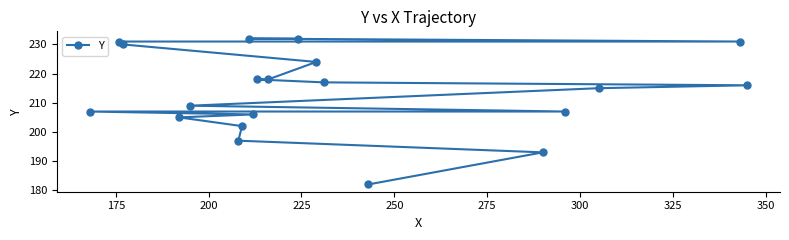

How many values are below 216?

10